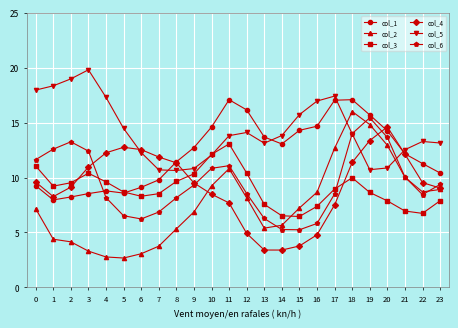

Which series ends up on top after the final intersection of col_6 and col_3?

col_6